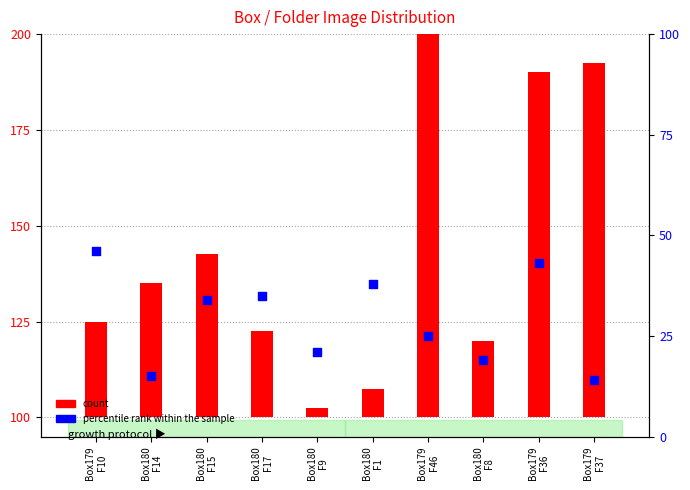

Which series reaches the minimum Y coordinate?

count